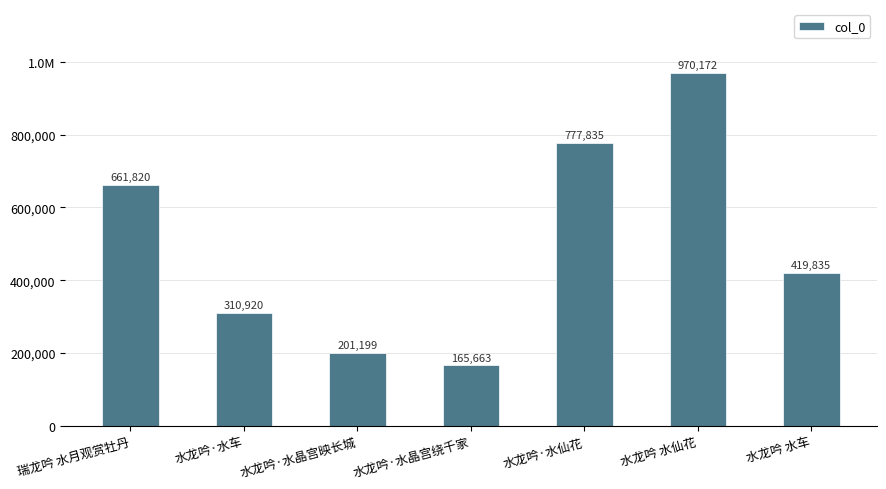

Is it true that the value at 水龙吟·水晶宫绕千家 is 165663?

True